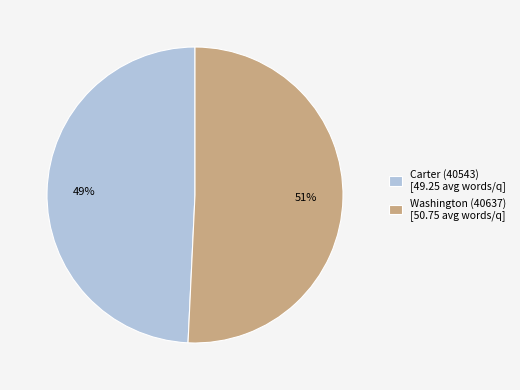

To the nearest percent, what is the average slice percentage?

50%